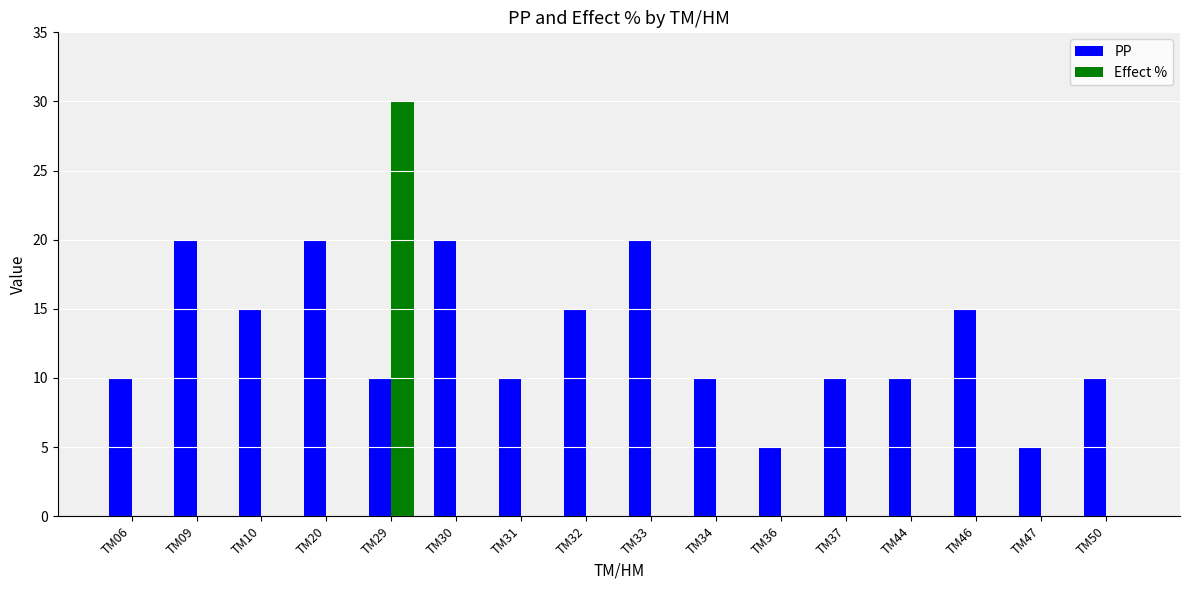

At which category does the chart reach its peak across all series?

TM29